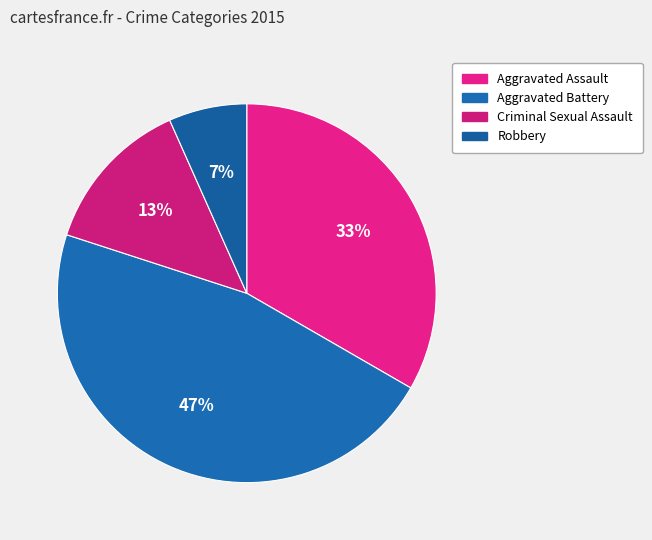

To the nearest percent, what is the combined percentage of Robbery and Criminal Sexual Assault?

20%